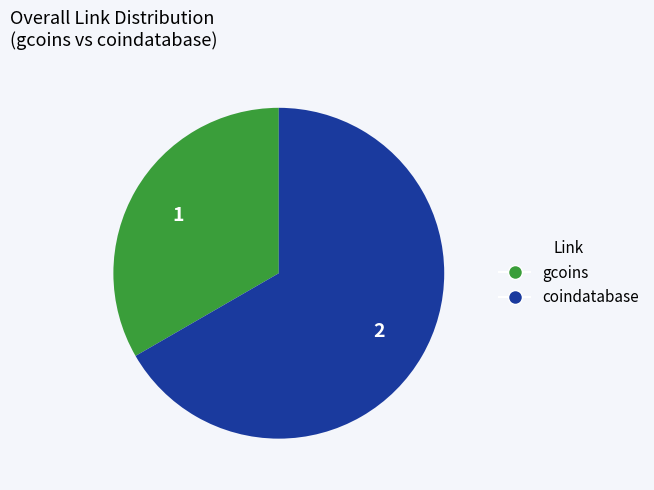

Which slice is the smallest?

gcoins